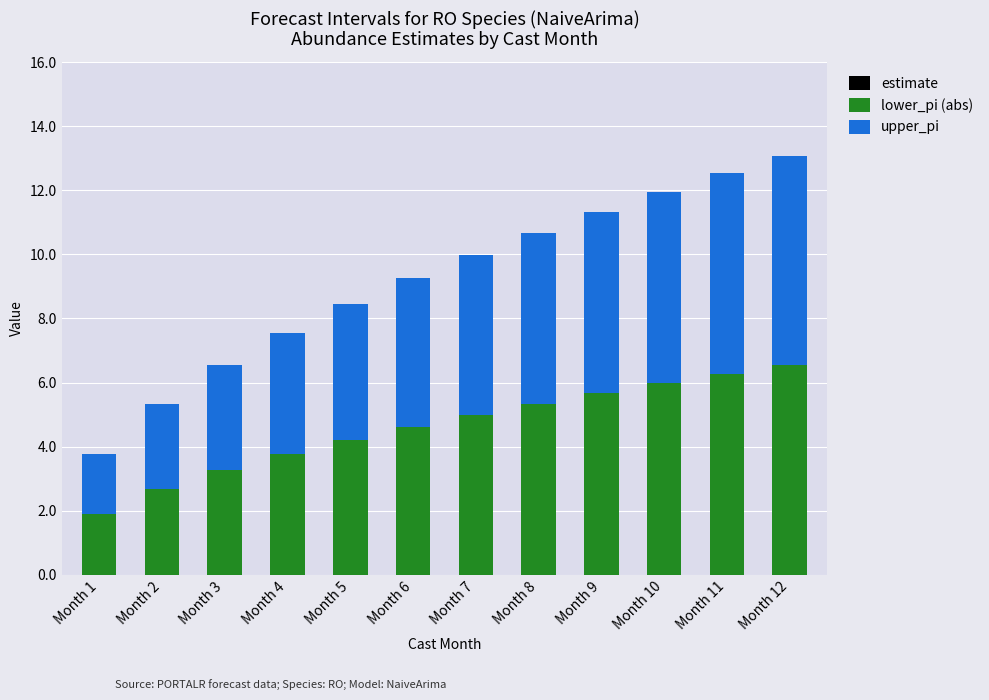

Where does the lower_pi (abs) series first go above 4?

Month 5